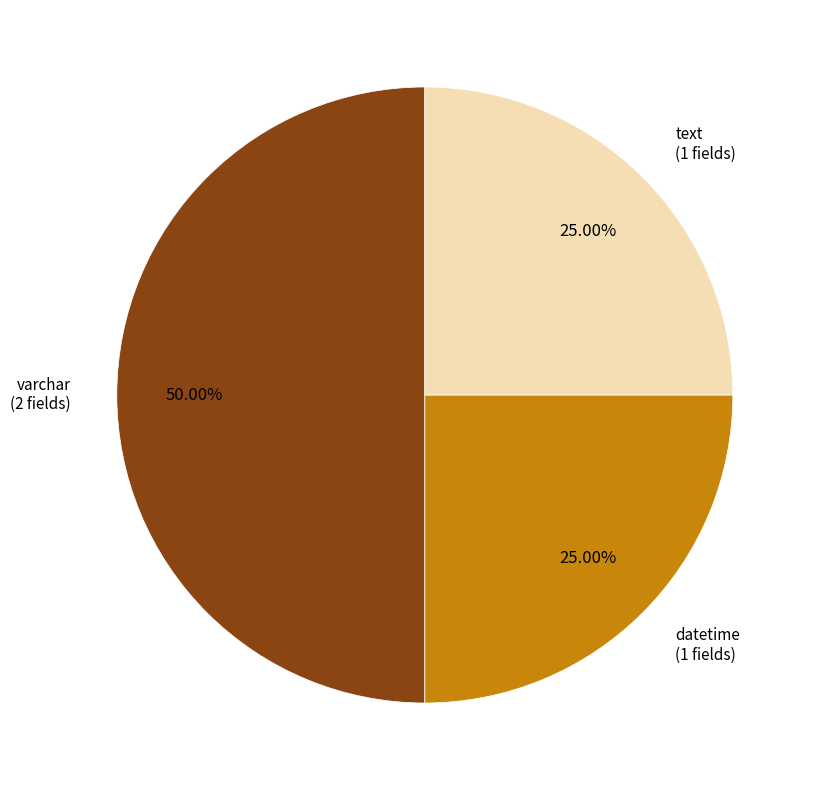

To the nearest percent, what is the difference between the largest and smallest slice percentages?

25%